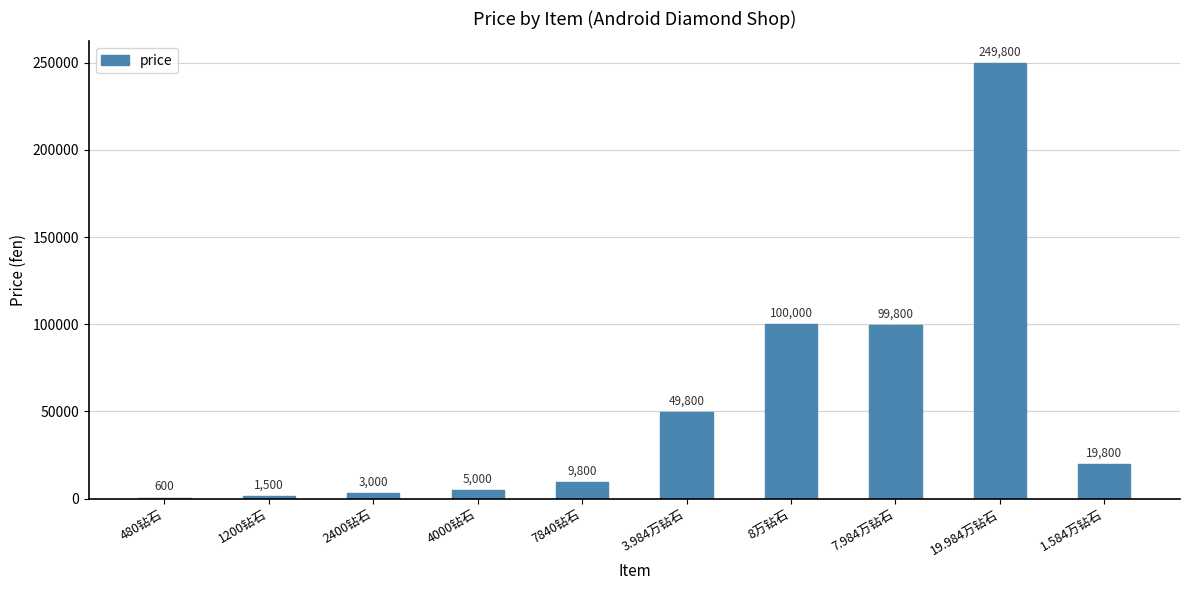

What is the ratio of the value at 1.584万钻石 to the value at 7840钻石?

2.0